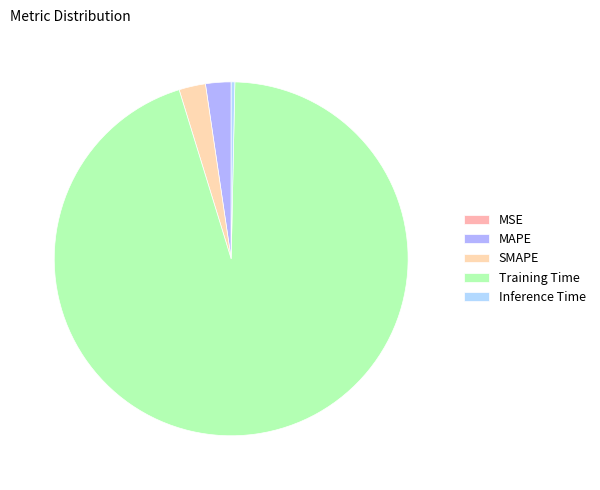

Which slice is the smallest?

MSE